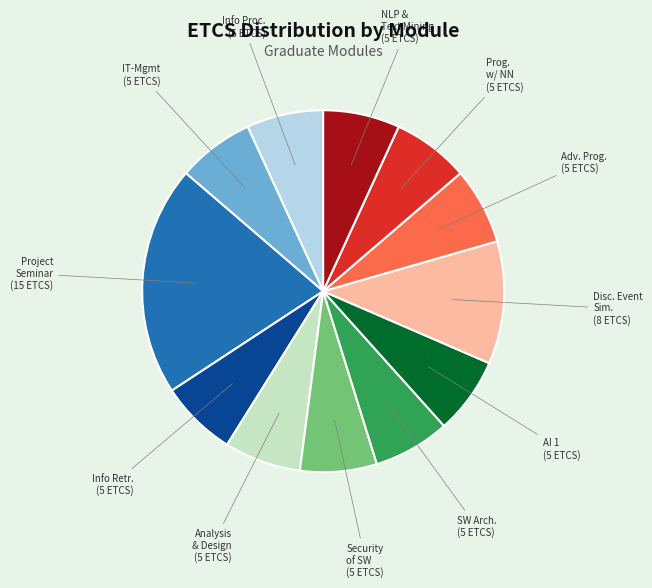

Is there a majority slice in this chart?

No